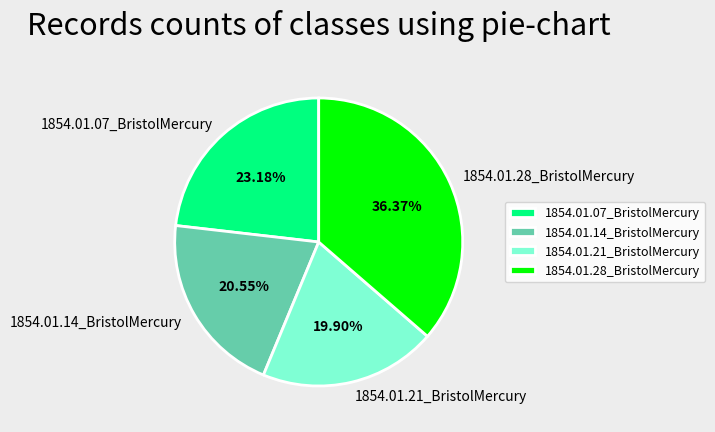

Which slice is the largest?

1854.01.28_BristolMercury